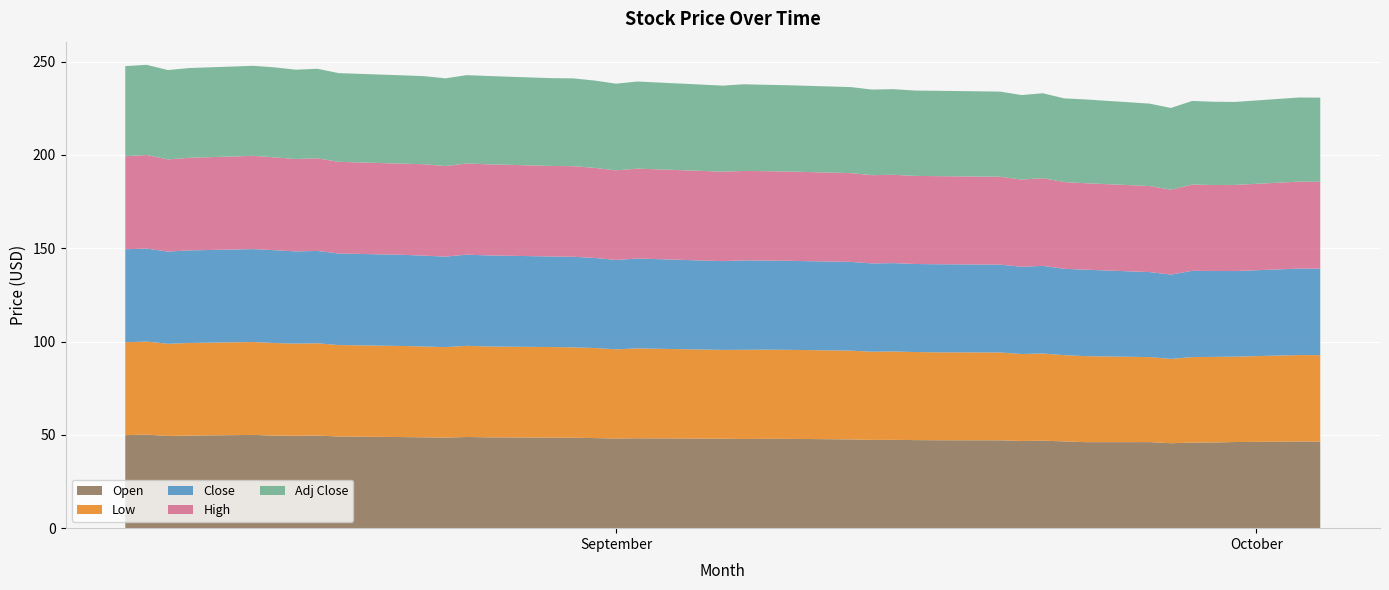

Reading left to right, extract all data points from this chart.

Open: 49.8	50.1	49.4	49.6	50.0	49.6	49.5	49.6	49.1	48.8	48.7	48.5	48.8	48.7	48.5	48.5	48.3	48.0	48.2	47.9	47.8	47.9	47.9	47.6	47.3	47.3	47.2	47.1	47.1	46.7	46.9	46.5	46.1	46.1	45.5	45.9	45.9	46.2	46.4	46.4
Low: 49.8	49.8	49.4	49.6	49.8	49.6	49.4	49.4	49.0	48.8	48.7	48.5	48.8	48.7	48.5	48.4	48.3	47.8	48.2	47.6	47.8	47.7	47.7	47.6	47.2	47.3	47.2	47.1	47.1	46.6	46.7	46.2	46.1	45.5	45.2	45.8	45.9	45.7	46.3	46.4
Close: 49.8	49.8	49.4	49.6	49.8	49.7	49.4	49.5	49.0	48.8	48.7	48.5	48.8	48.8	48.5	48.5	48.3	47.9	48.2	47.6	47.9	47.7	47.7	47.6	47.3	47.3	47.2	47.2	47.1	46.7	47.0	46.2	46.3	45.5	45.2	46.2	46.0	45.9	46.3	46.4
High: 49.8	50.1	49.4	49.6	50.0	49.7	49.5	49.6	49.1	48.8	49.0	48.5	48.8	48.8	48.5	48.5	48.3	48.0	48.2	47.9	47.9	47.9	47.9	47.6	47.3	47.3	47.2	47.2	47.1	46.7	47.0	46.5	46.3	46.1	45.5	46.2	46.0	46.2	46.6	46.5
Adj Close: 48.3	48.3	47.9	48.1	48.2	48.2	47.9	47.9	47.5	47.3	47.2	47.0	47.3	47.3	47.0	47.0	46.8	46.4	46.7	46.1	46.4	46.3	46.2	46.1	45.8	45.9	45.7	45.7	45.6	45.3	45.5	44.8	44.9	44.1	43.8	44.8	44.6	44.4	45.1	45.1